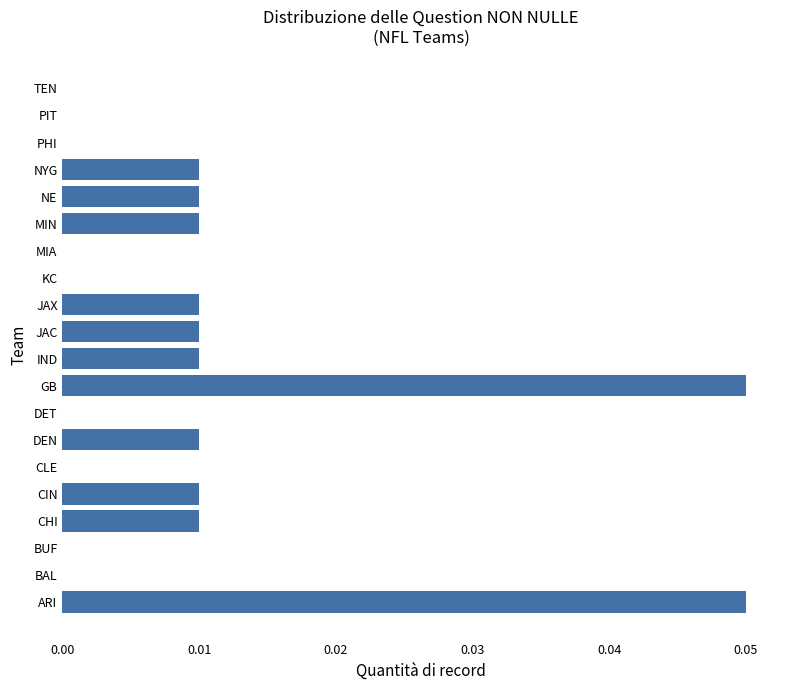

The value at NYG is 0.0. True or false?

True